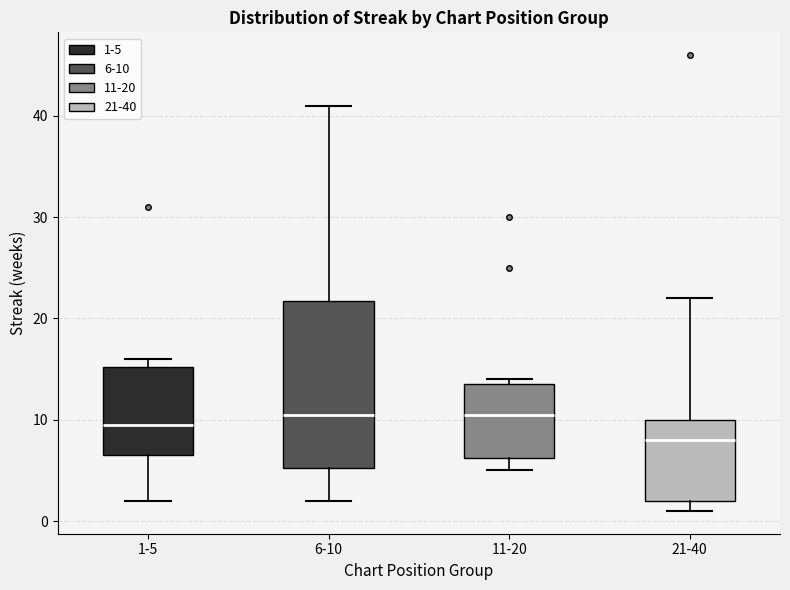

Which box is the tallest, from its lower edge to its upper edge?

6-10